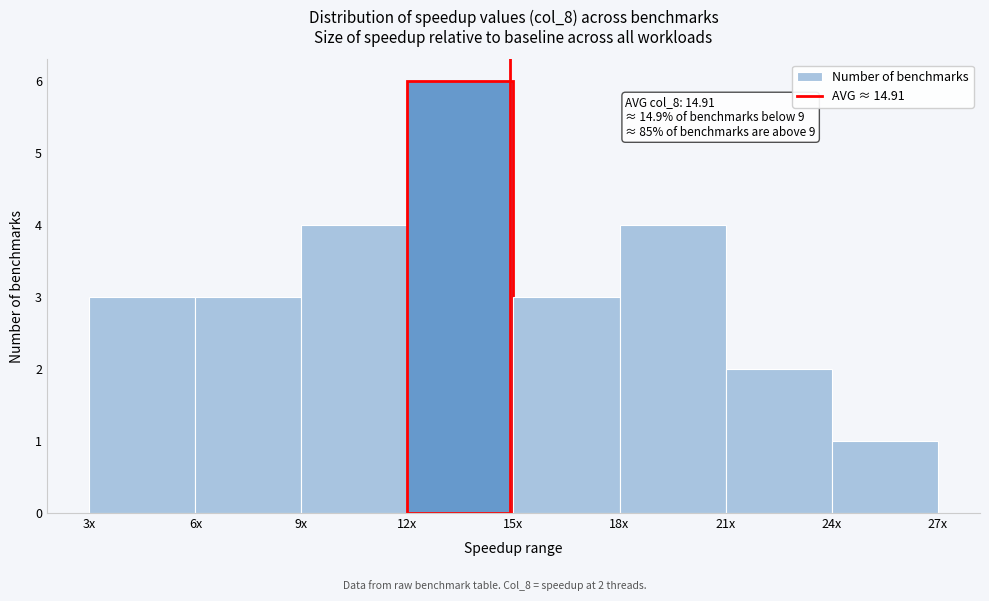

Reading left to right, extract all data points from this chart.

3x=3	6x=3	9x=4	12x=6	15x=3	18x=4	21x=2	24x=1